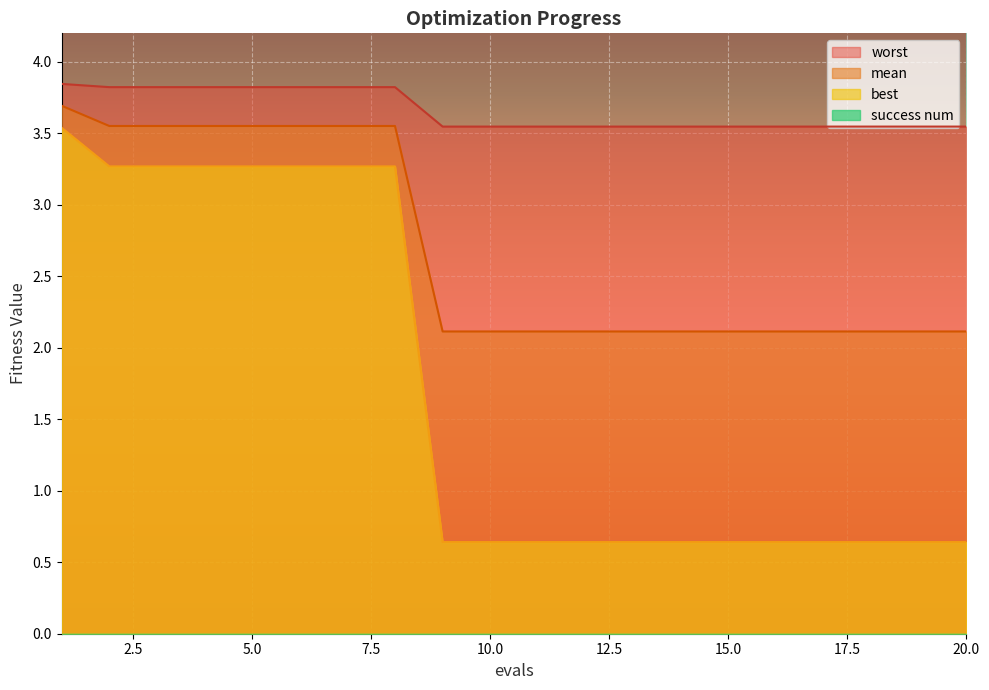

Count the number of data series in this chart.

4